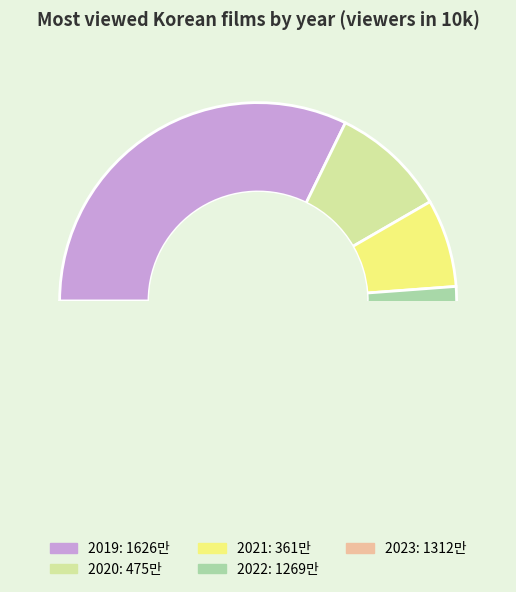

What is the smallest slice in the pie chart?

2021